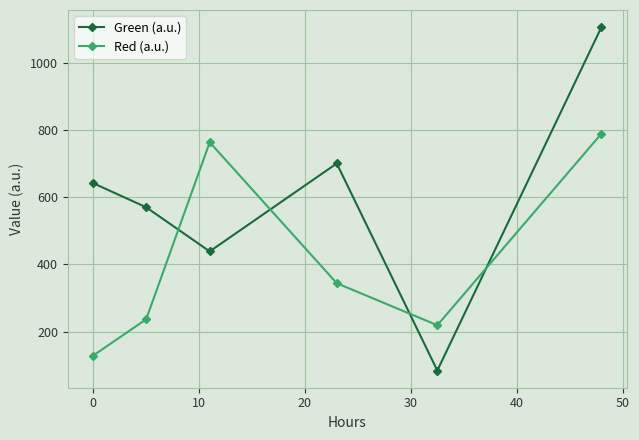

Which series has the largest total across all categories?

Green (a.u.)